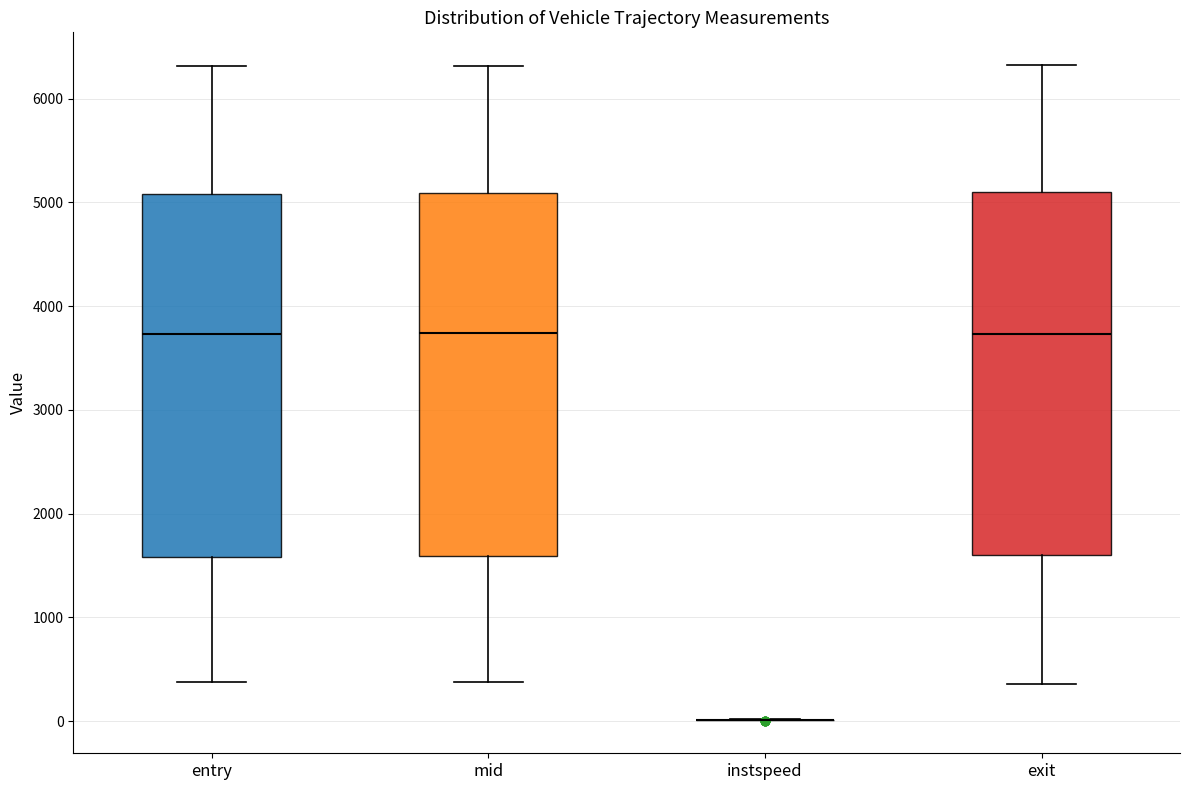

Reading left to right, read every box against the y-axis: the position of its median line, the range the box covers, and the ends of its whiskers. The values are not printed on the chart, so give them approximately, as read against the axis.

entry: median 3700, box 1600 to 5100, whiskers 400 to 6300
mid: median 3700, box 1600 to 5100, whiskers 400 to 6300
instspeed: box collapsed to a line at 0, whiskers 0 to 0
exit: median 3700, box 1600 to 5100, whiskers 400 to 6300